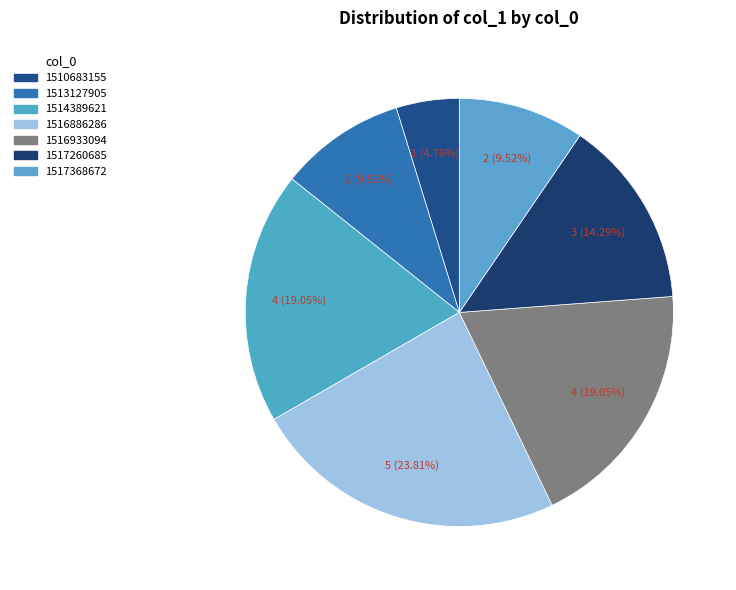

How many slices are in this pie chart?

7